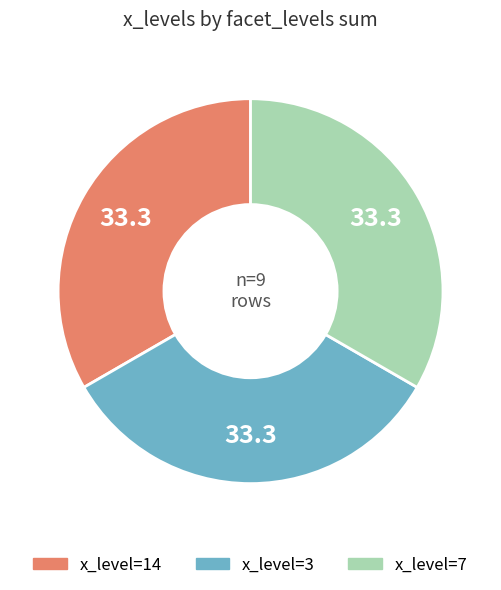

Count the number of slices in the pie.

3